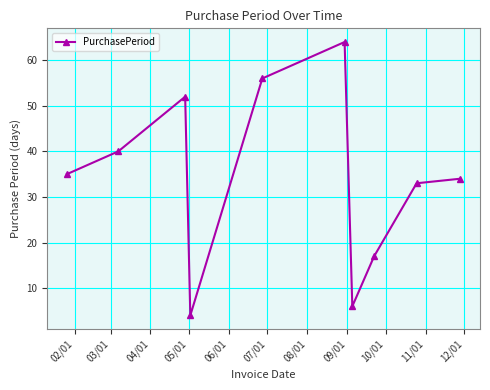

What is the value of the 7th point from the left?

6